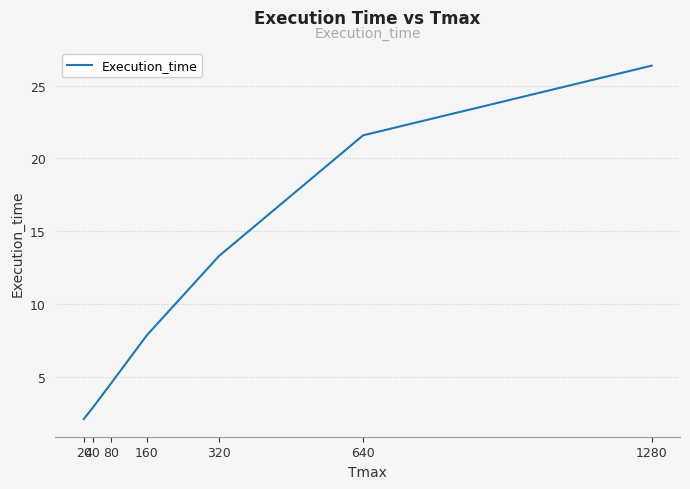

Which has a higher value, 80 or 320?

320